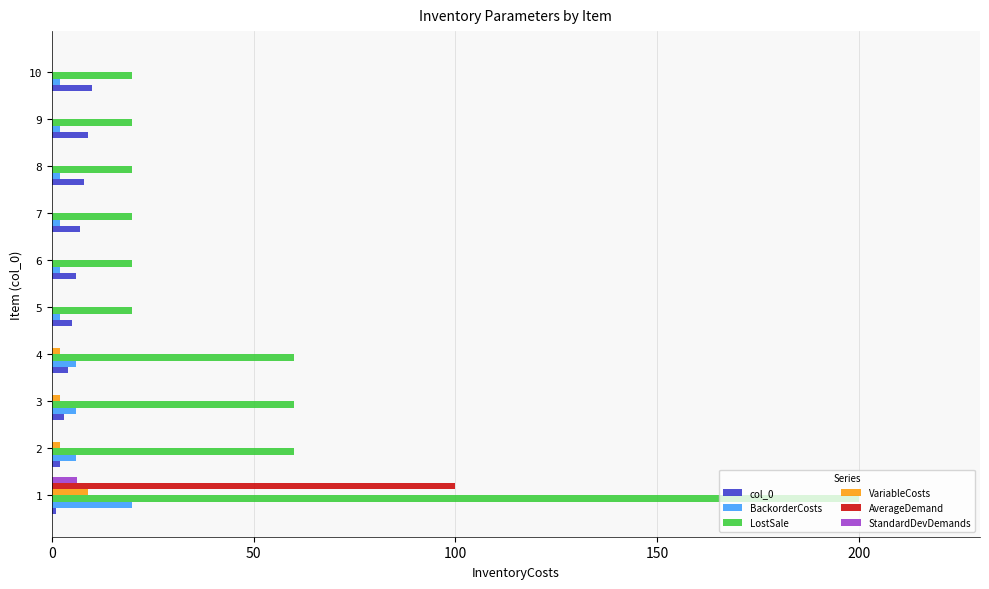

How many distinct data groups are displayed?

6